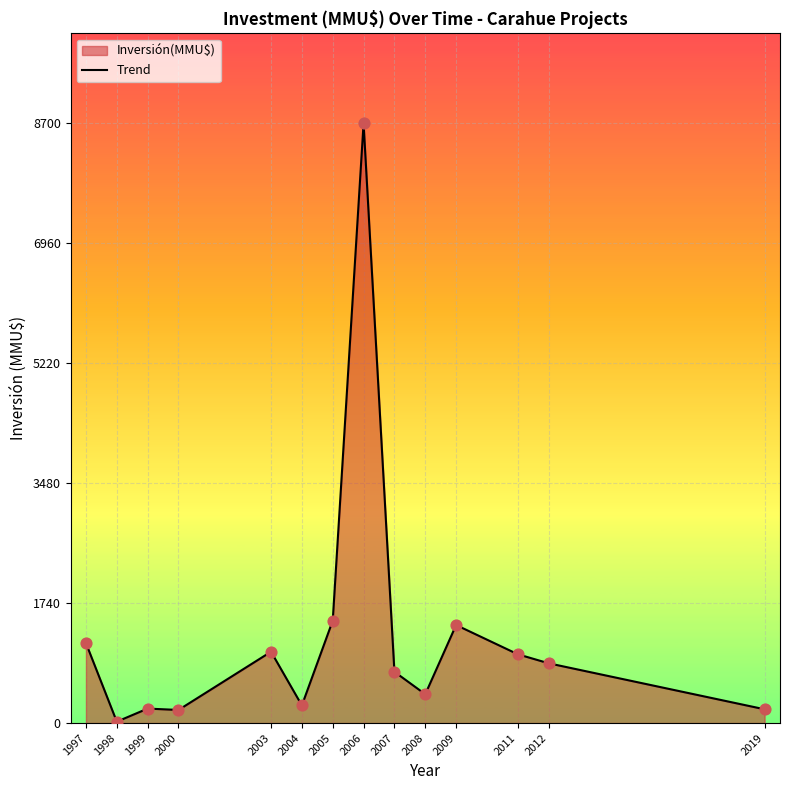

What is the change in value from 2004 to 2012?

+611